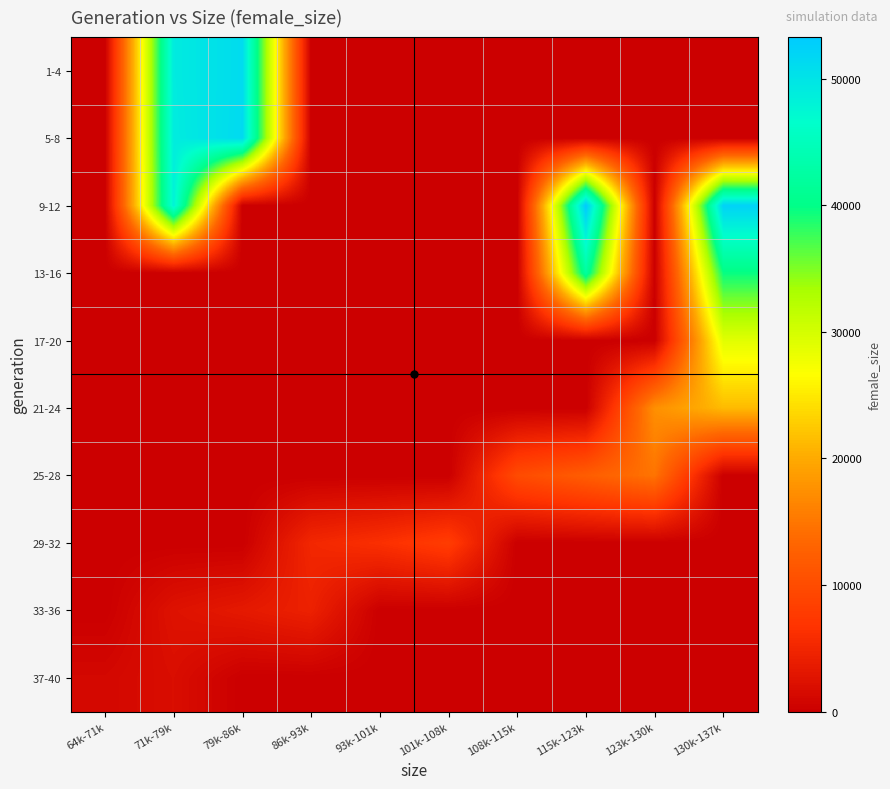

What is the greatest value displayed?

53292.0